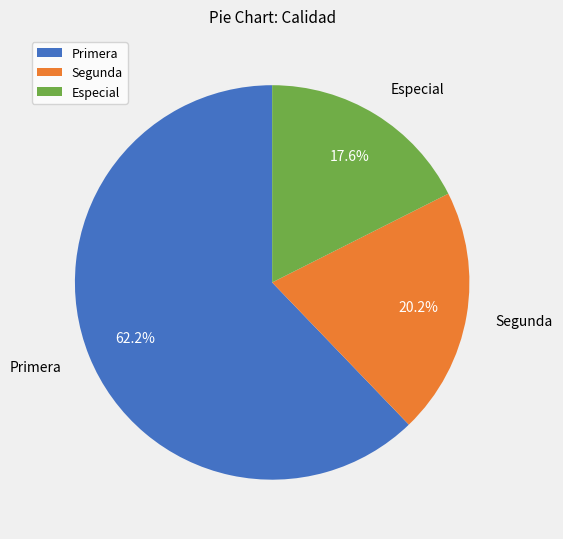

Rank the categories by value from lowest to highest.

Especial, Segunda, Primera